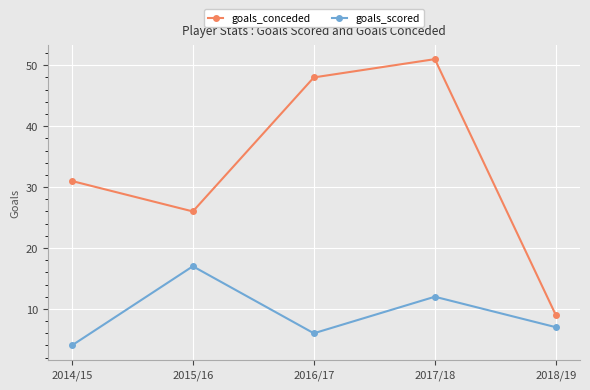

Reading left to right, list all the values displayed in this chart.

goals_conceded: 31	26	48	51	9
goals_scored: 4	17	6	12	7